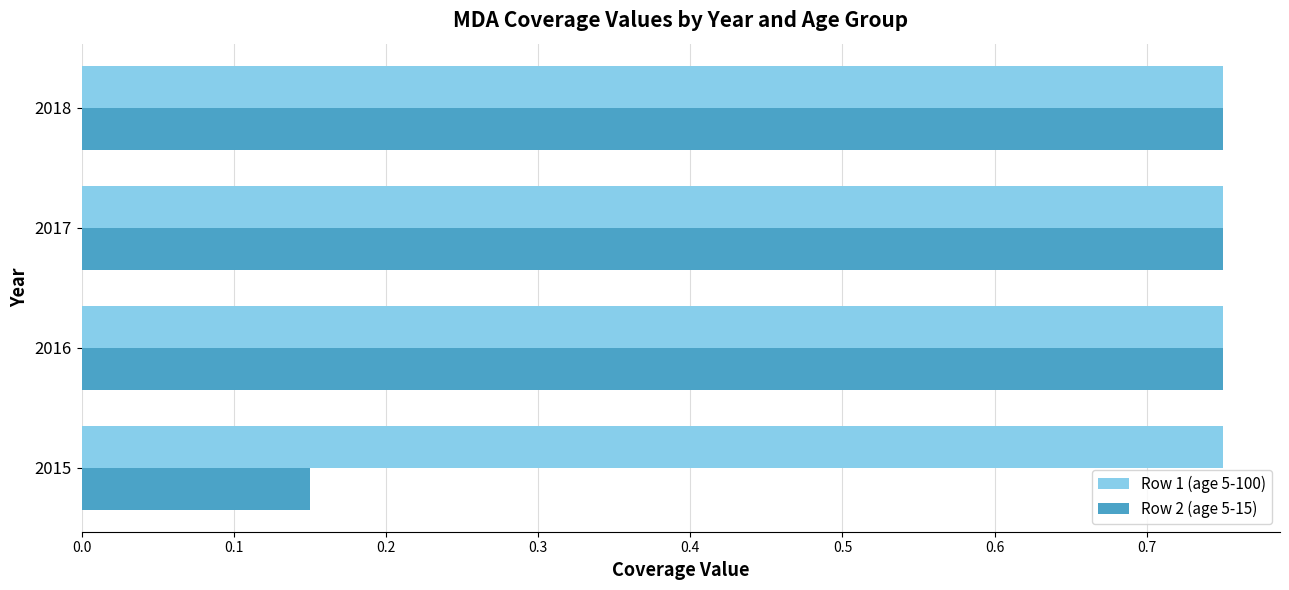

What is the sum of the Row 1 (age 5-100) values at 2018 and 2015?

1.5